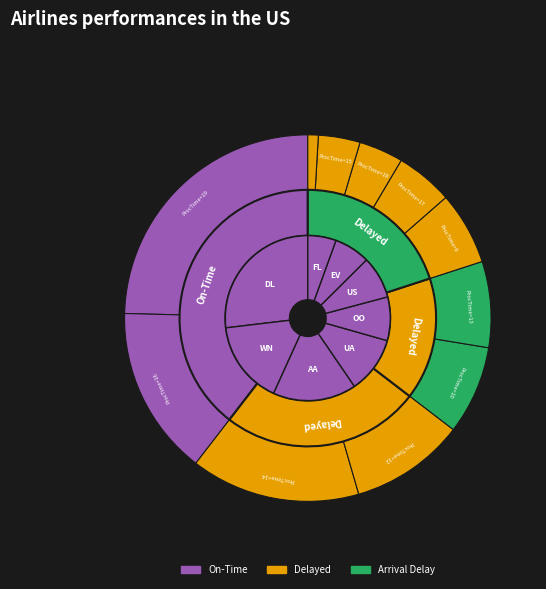

Is there any slice that represents more than half of the pie?

No